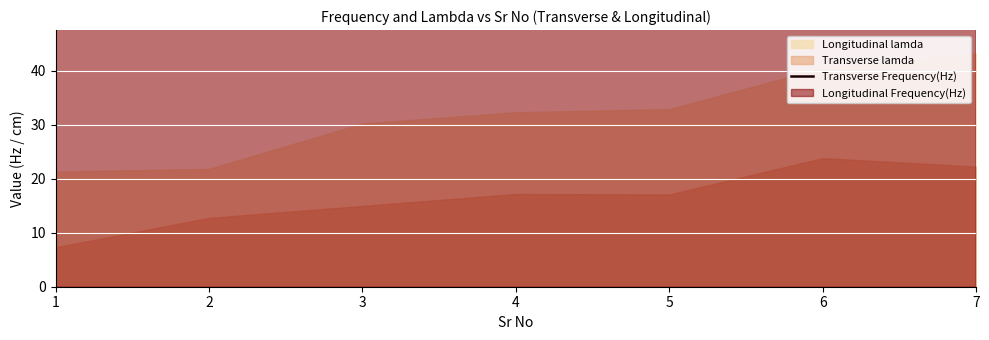

Reading left to right, what are all the values shown in this chart?

86.0	60.3	59.4	57.8	63.7	49.3	56.5